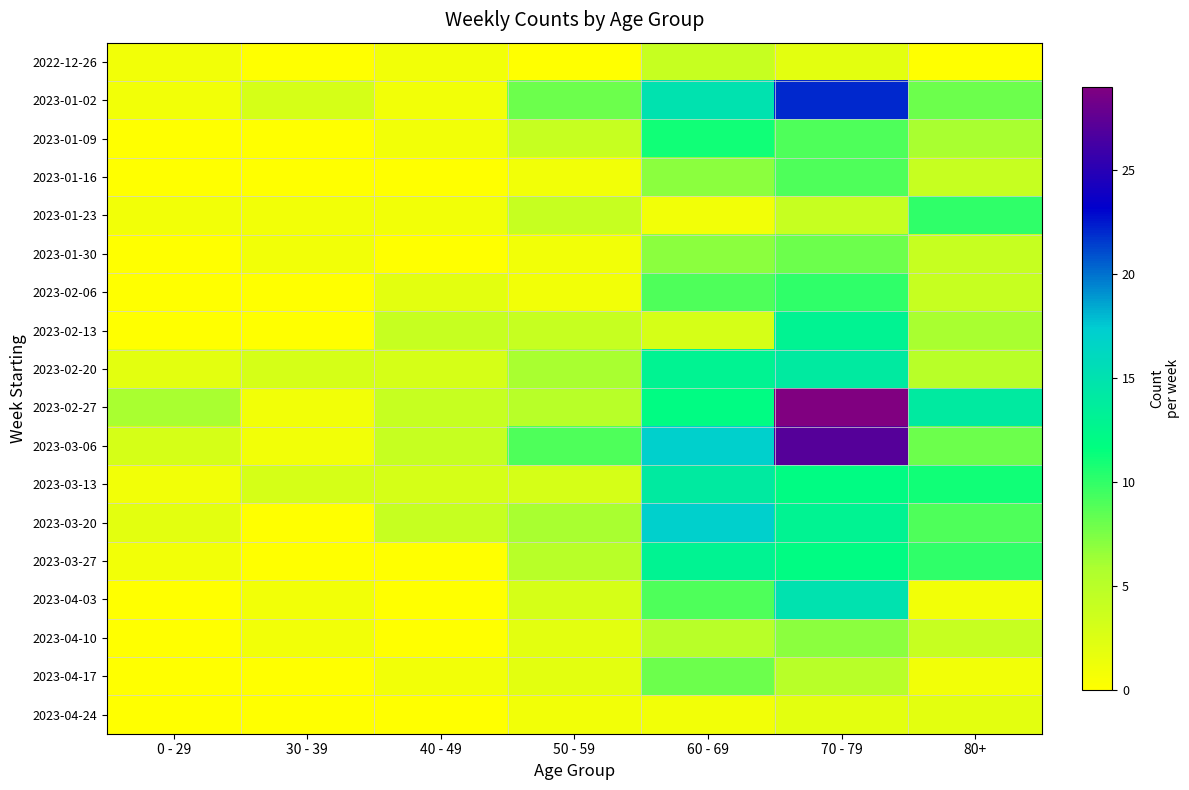

At which category does the chart reach its peak across all series?

70 - 79